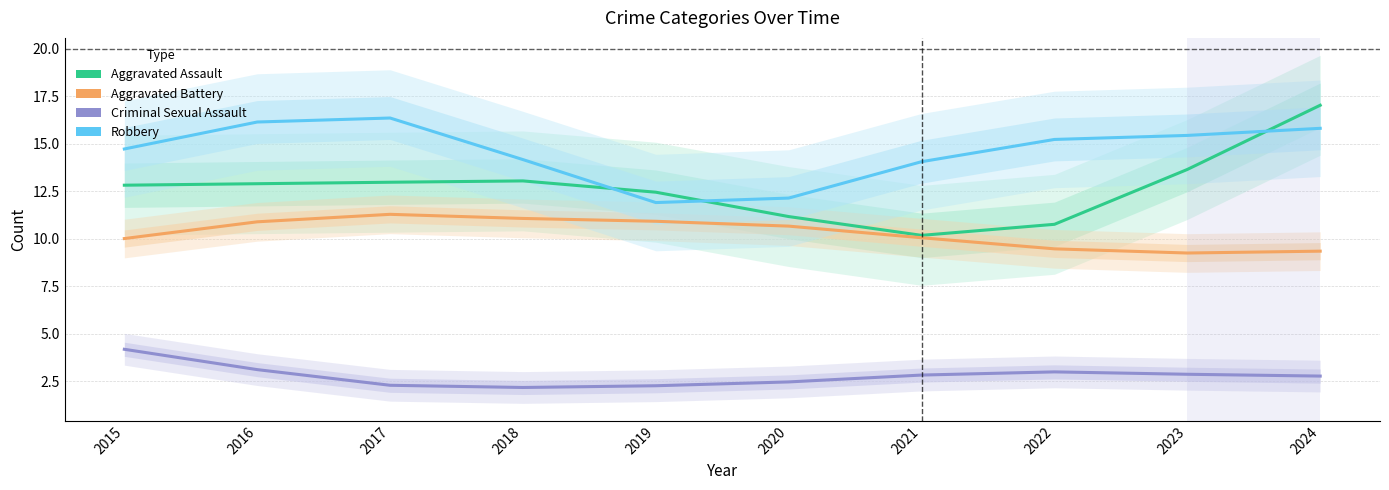

True or false: Criminal Sexual Assault has more than 2 points higher than both neighbors.

False